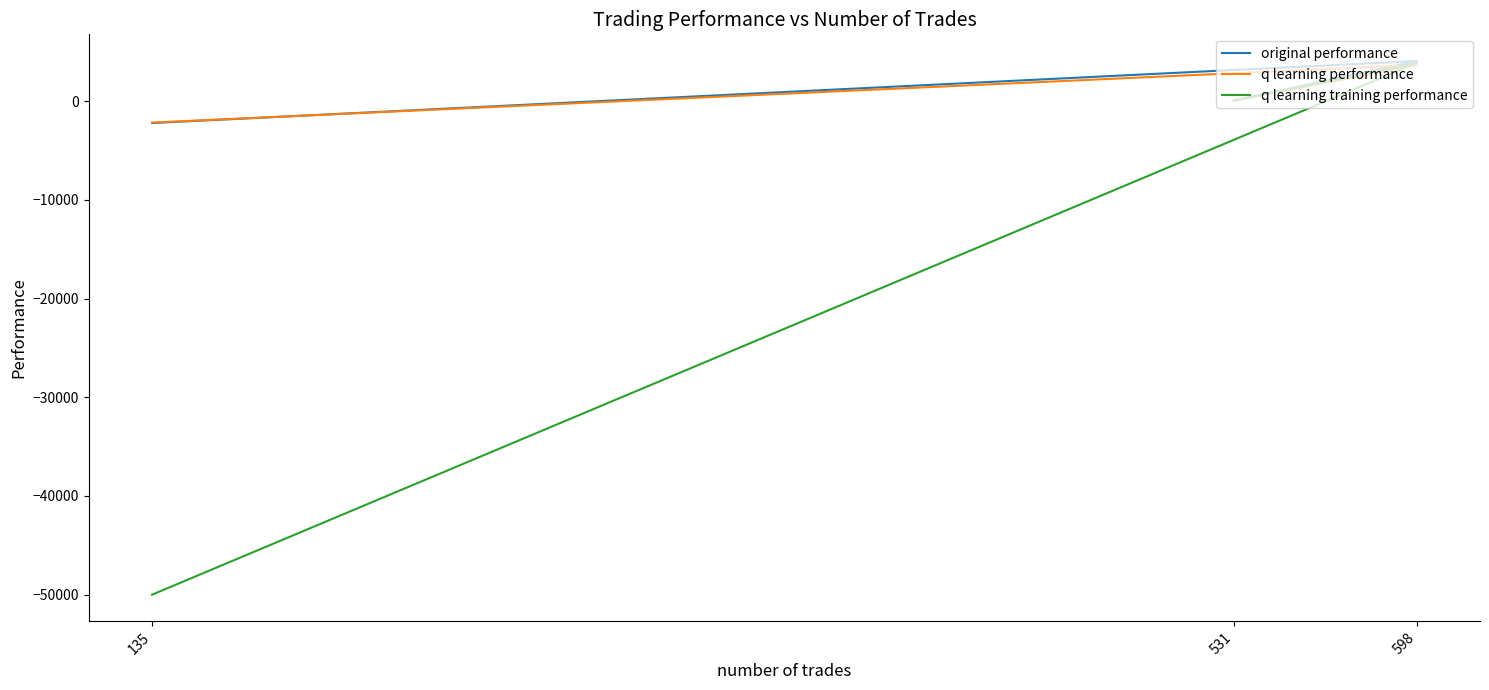

Reading left to right, transcribe all the data shown in this chart.

original performance: 52.3	4054.5	-2228.3
q learning performance: 9.3	3661.4	-2178.7
q learning training performance: 50.2	3862.2	-50000.0